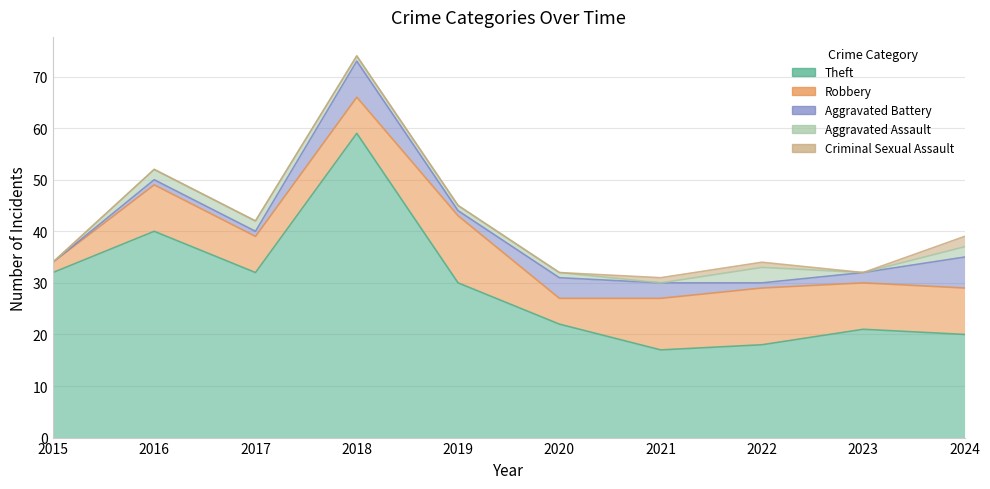

True or false: Aggravated Assault has more than 0 points higher than both neighbors.

True